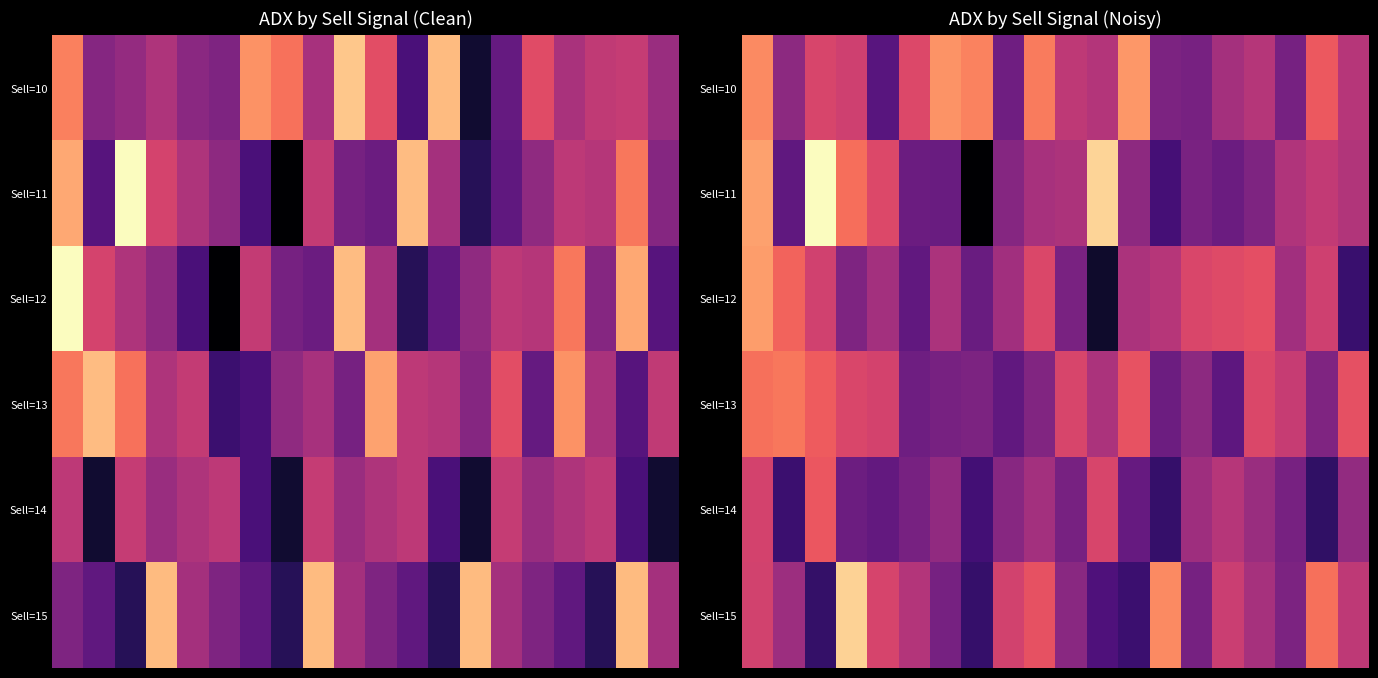

How many series are shown in this chart?

6